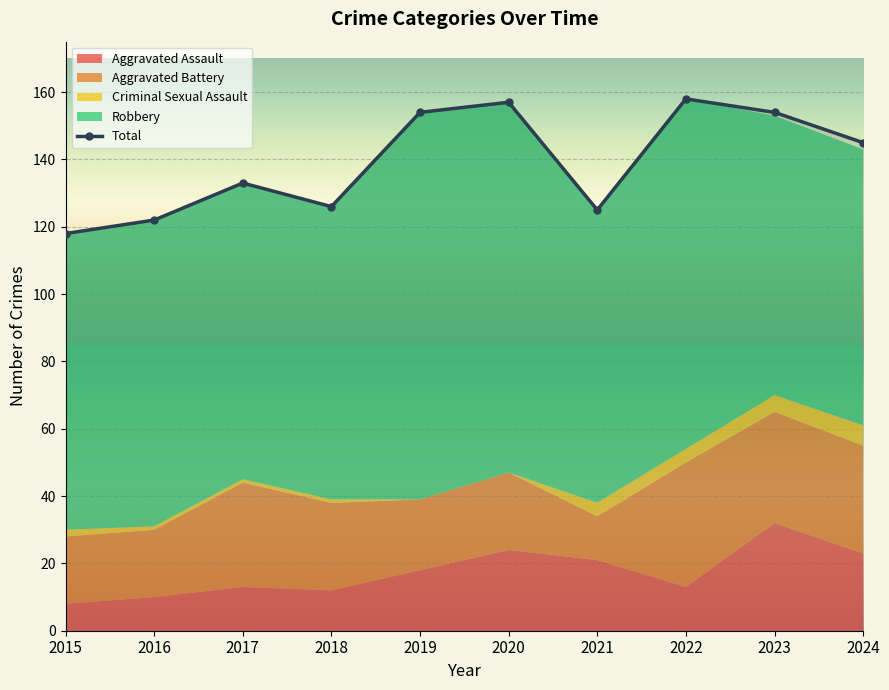

How many values exceed 145?

4